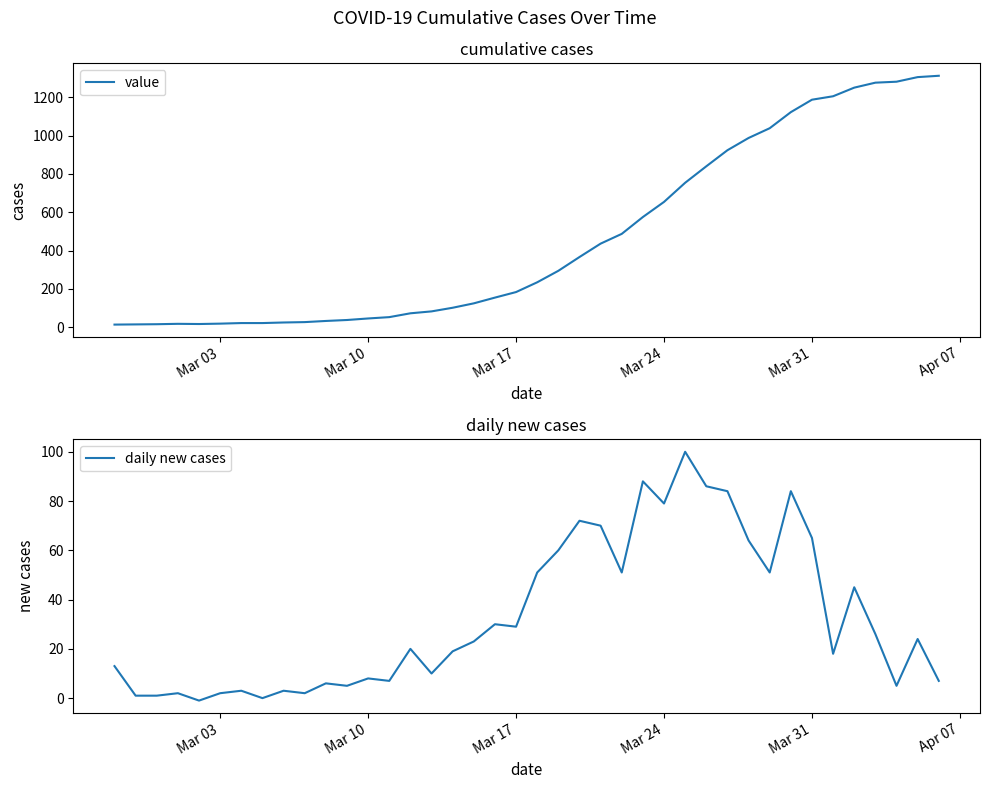

What is the value of the value point at the 17th from the left?

101